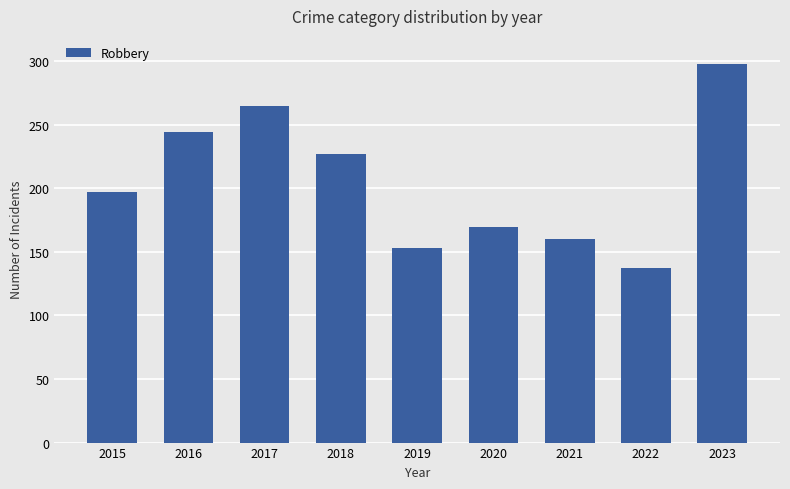

The chart shows a value of 244 at 2016. True or false?

True